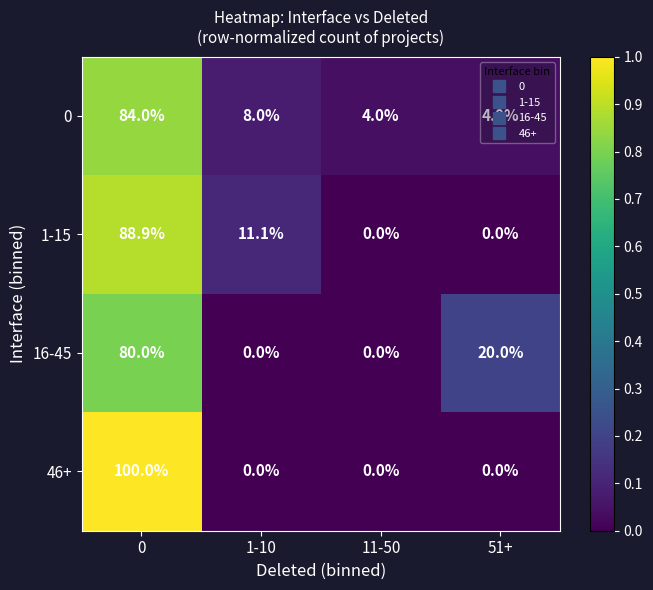

What is the difference between the 46+ values at 0 and 11-50?

100.0